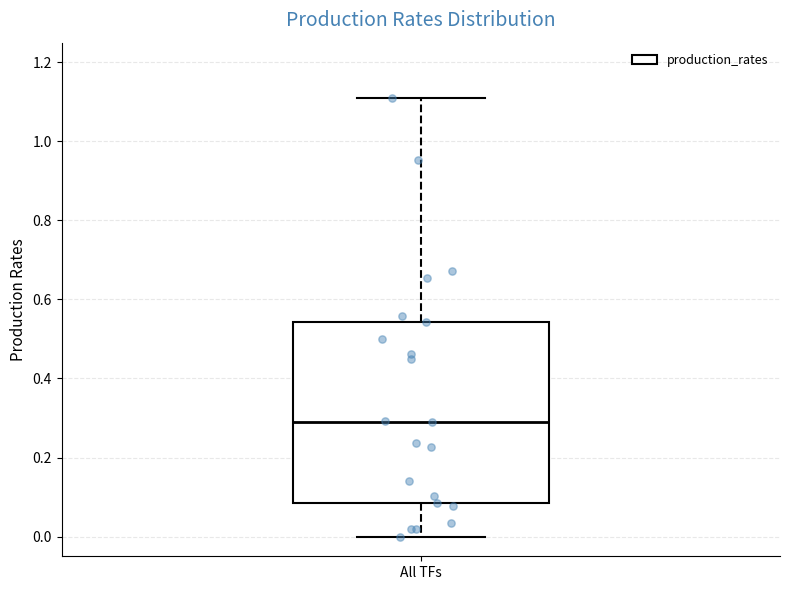

Transcribe this box plot: give where the median line is, the range the box spans, and where the two whiskers end, as read against the y-axis. The values are not printed on the chart, so give them approximately, as read against the axis.

median 0.28, box 0.08 to 0.54, whiskers 0.00 to 1.10